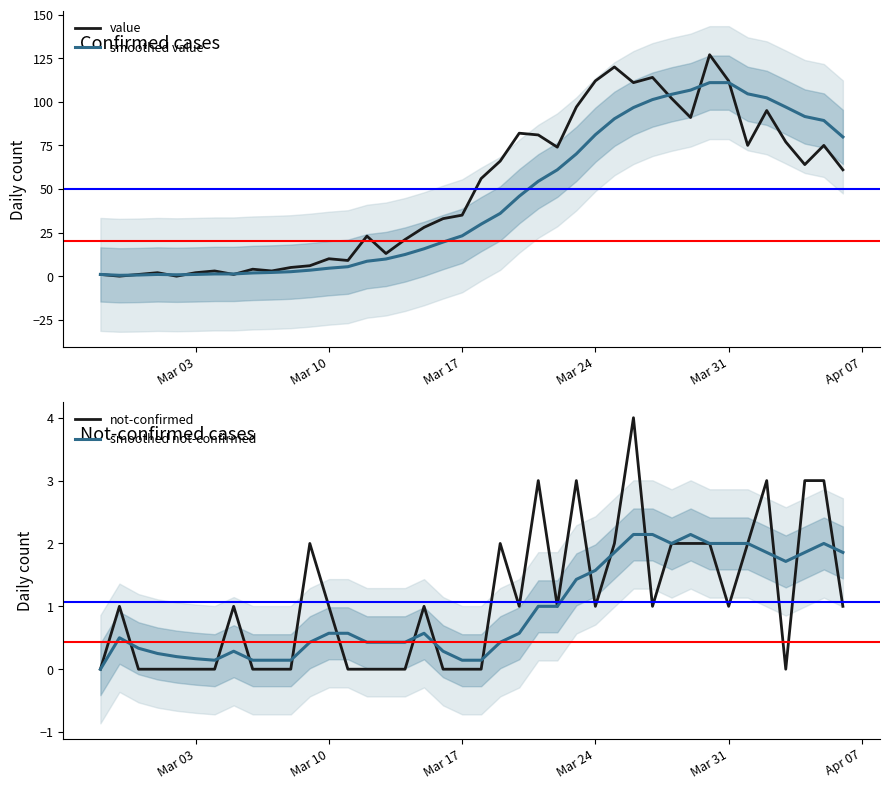

How many interior local valleys does the not-confirmed series have?

6